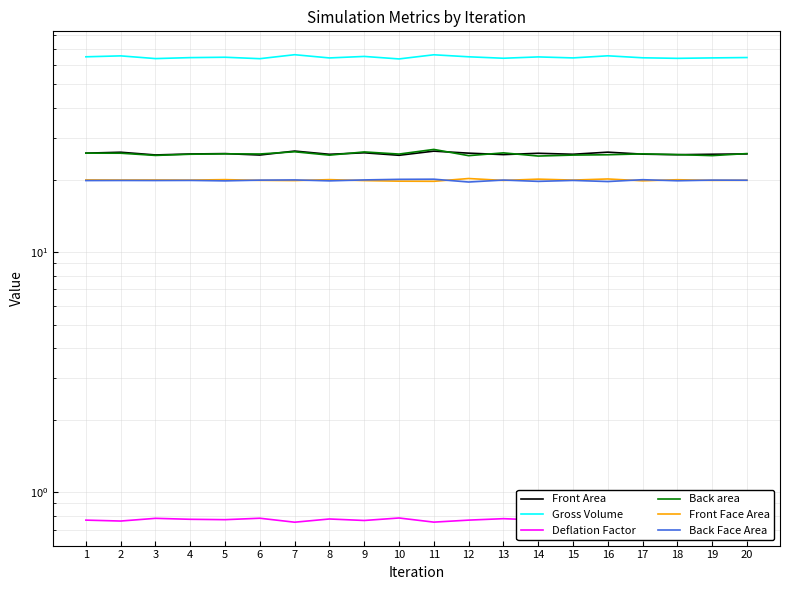

At how many categories does at least one series exceed 54?

20